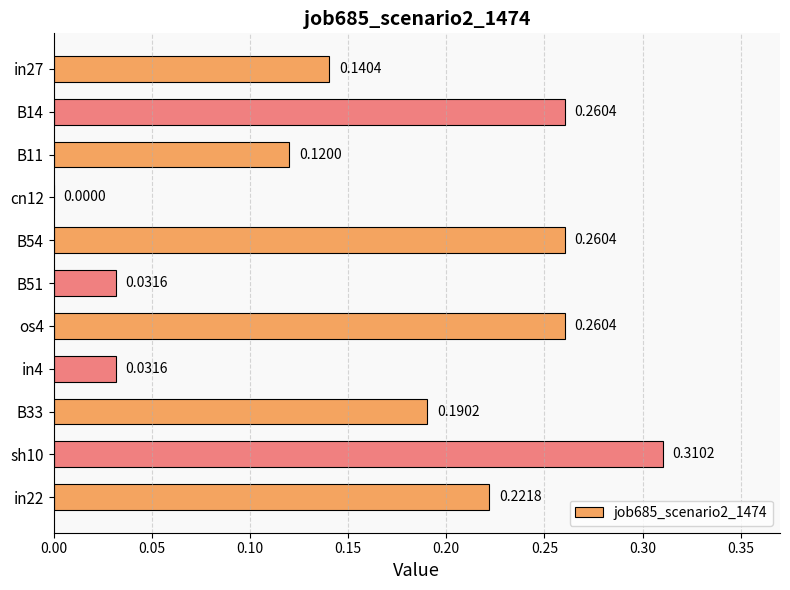

Which has a higher value, B11 or cn12?

B11